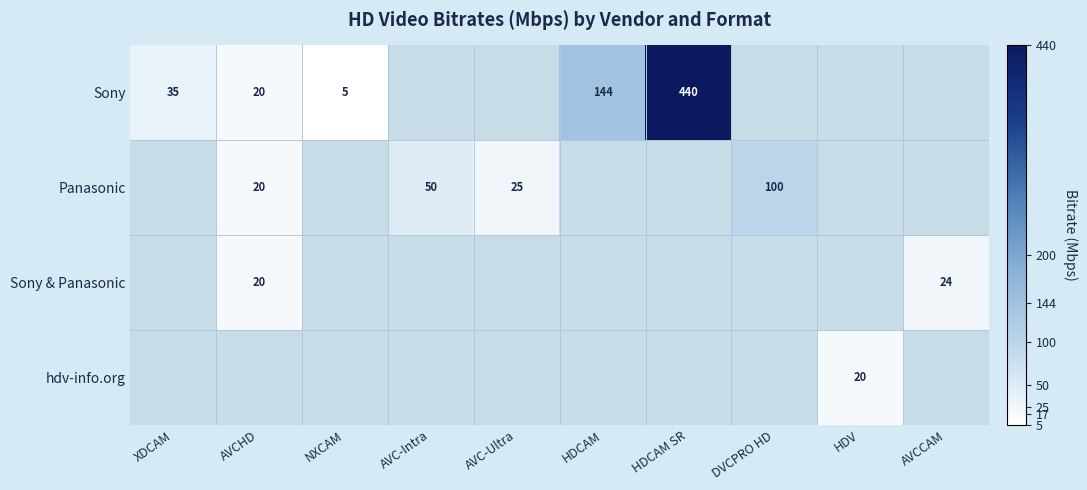

Is it true that Panasonic equals 135 at DVCPRO HD?

False